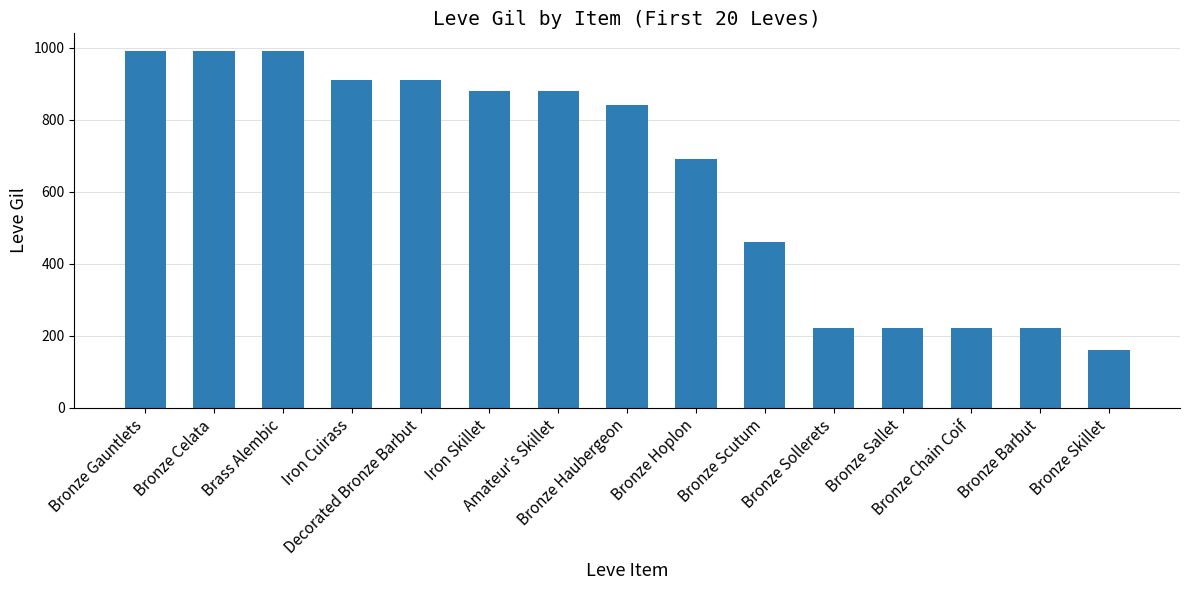

Reading left to right, extract all data points from this chart.

Bronze Gauntlets=990	Bronze Celata=990	Brass Alembic=990	Iron Cuirass=910	Decorated Bronze Barbut=910	Iron Skillet=880	Amateur's Skillet=880	Bronze Haubergeon=840	Bronze Hoplon=690	Bronze Scutum=460	Bronze Sollerets=220	Bronze Sallet=220	Bronze Chain Coif=220	Bronze Barbut=220	Bronze Skillet=160